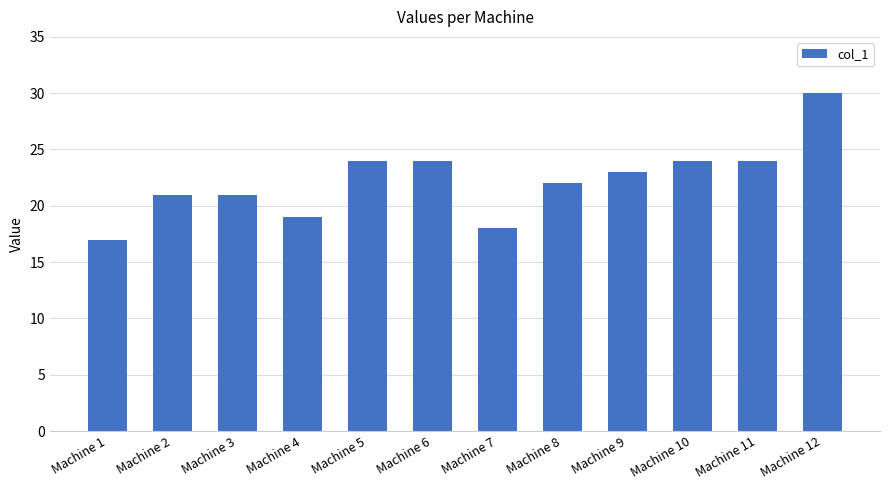

How many data points does each series have?

12